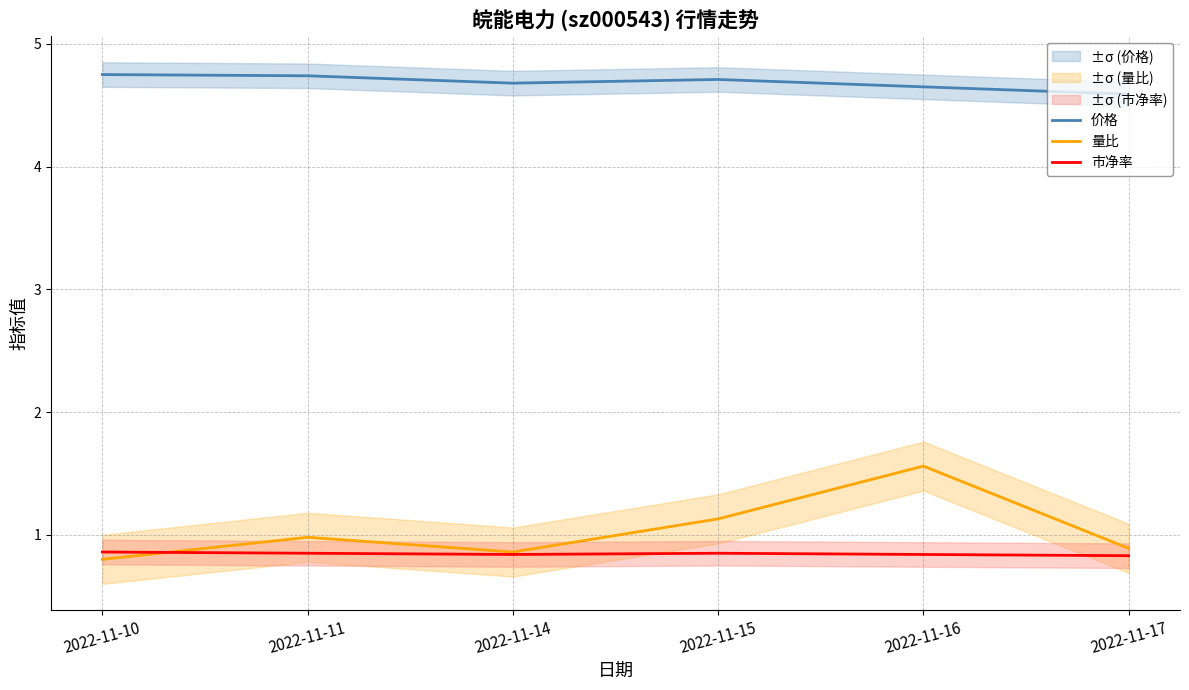

How many times do 量比 and 市净率 cross each other?

1